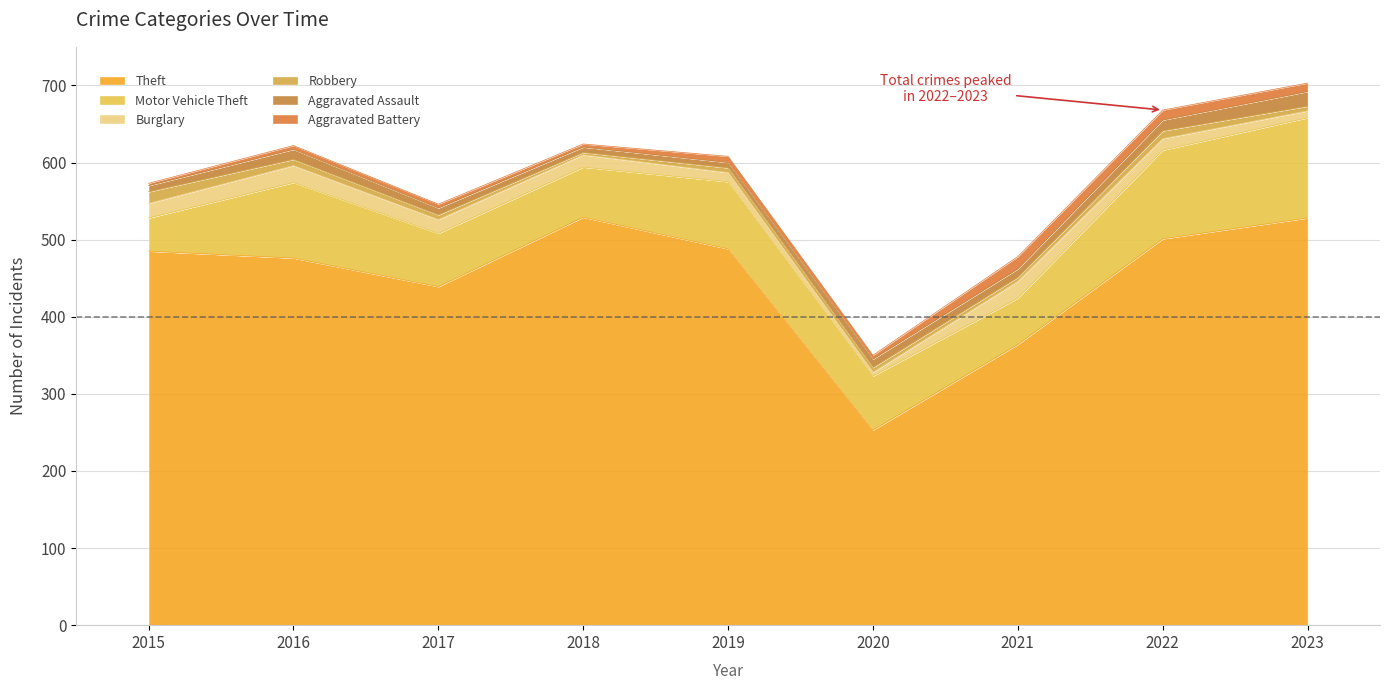

What is the difference between the second highest and minimum values in the Motor Vehicle Theft series?

72